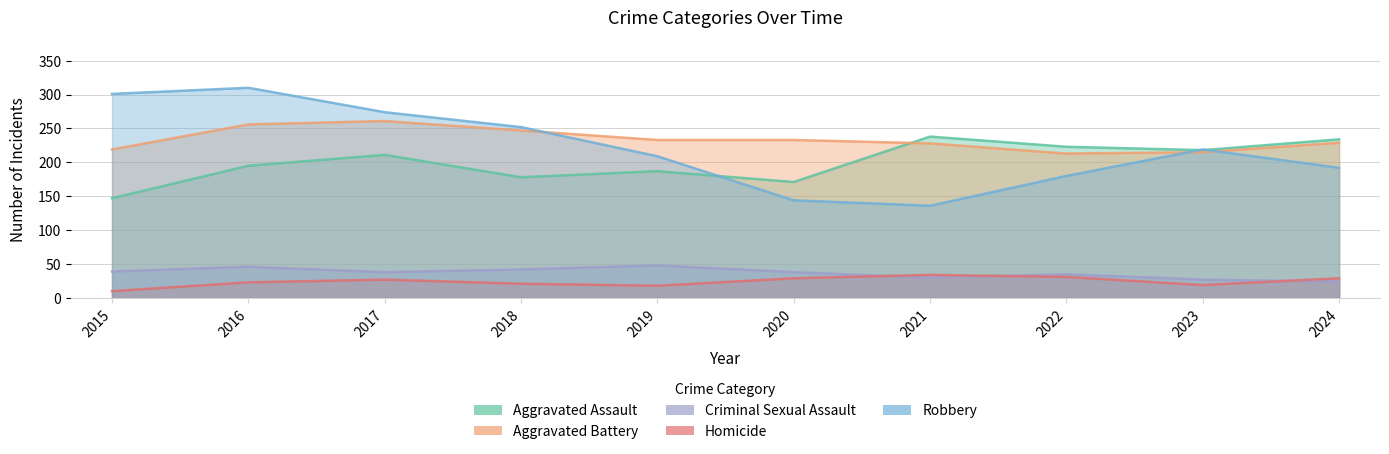

How many lines are shown in the chart?

5